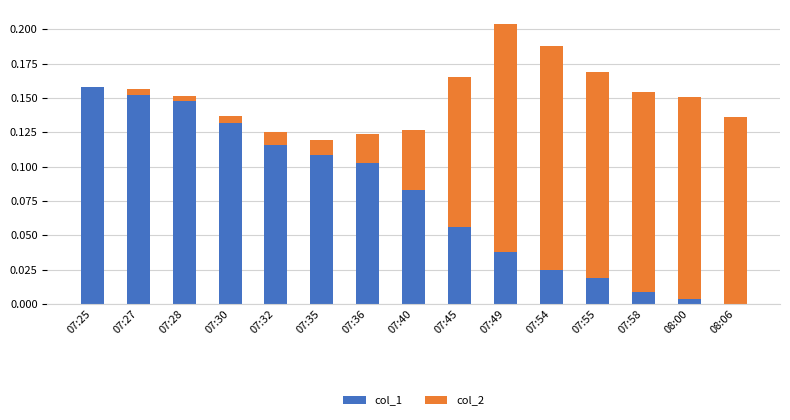

What is the sum of the col_1 values at 07:25 and 07:30?

0.3